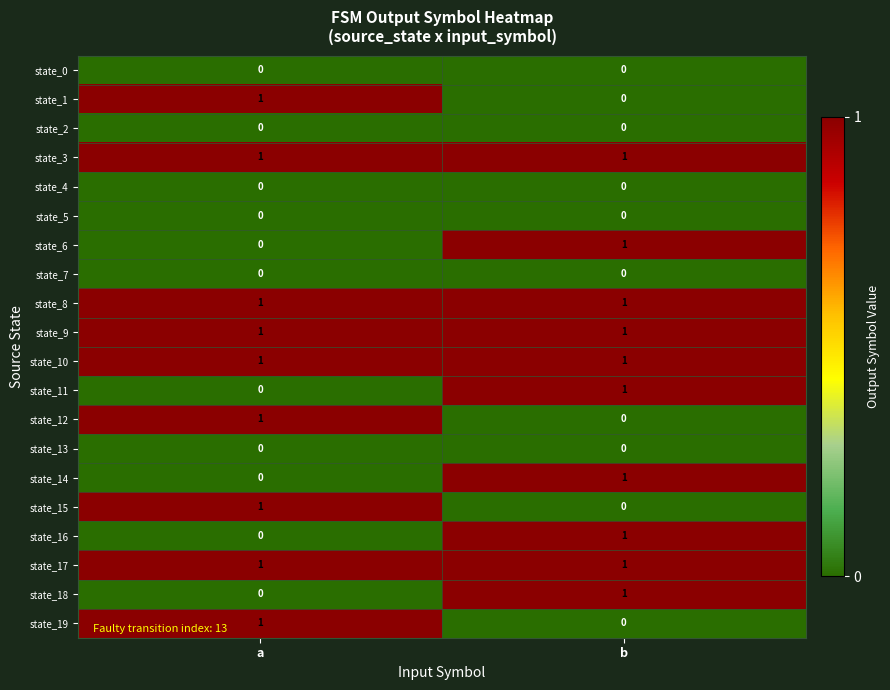

At how many categories does at least one series exceed 0?

2